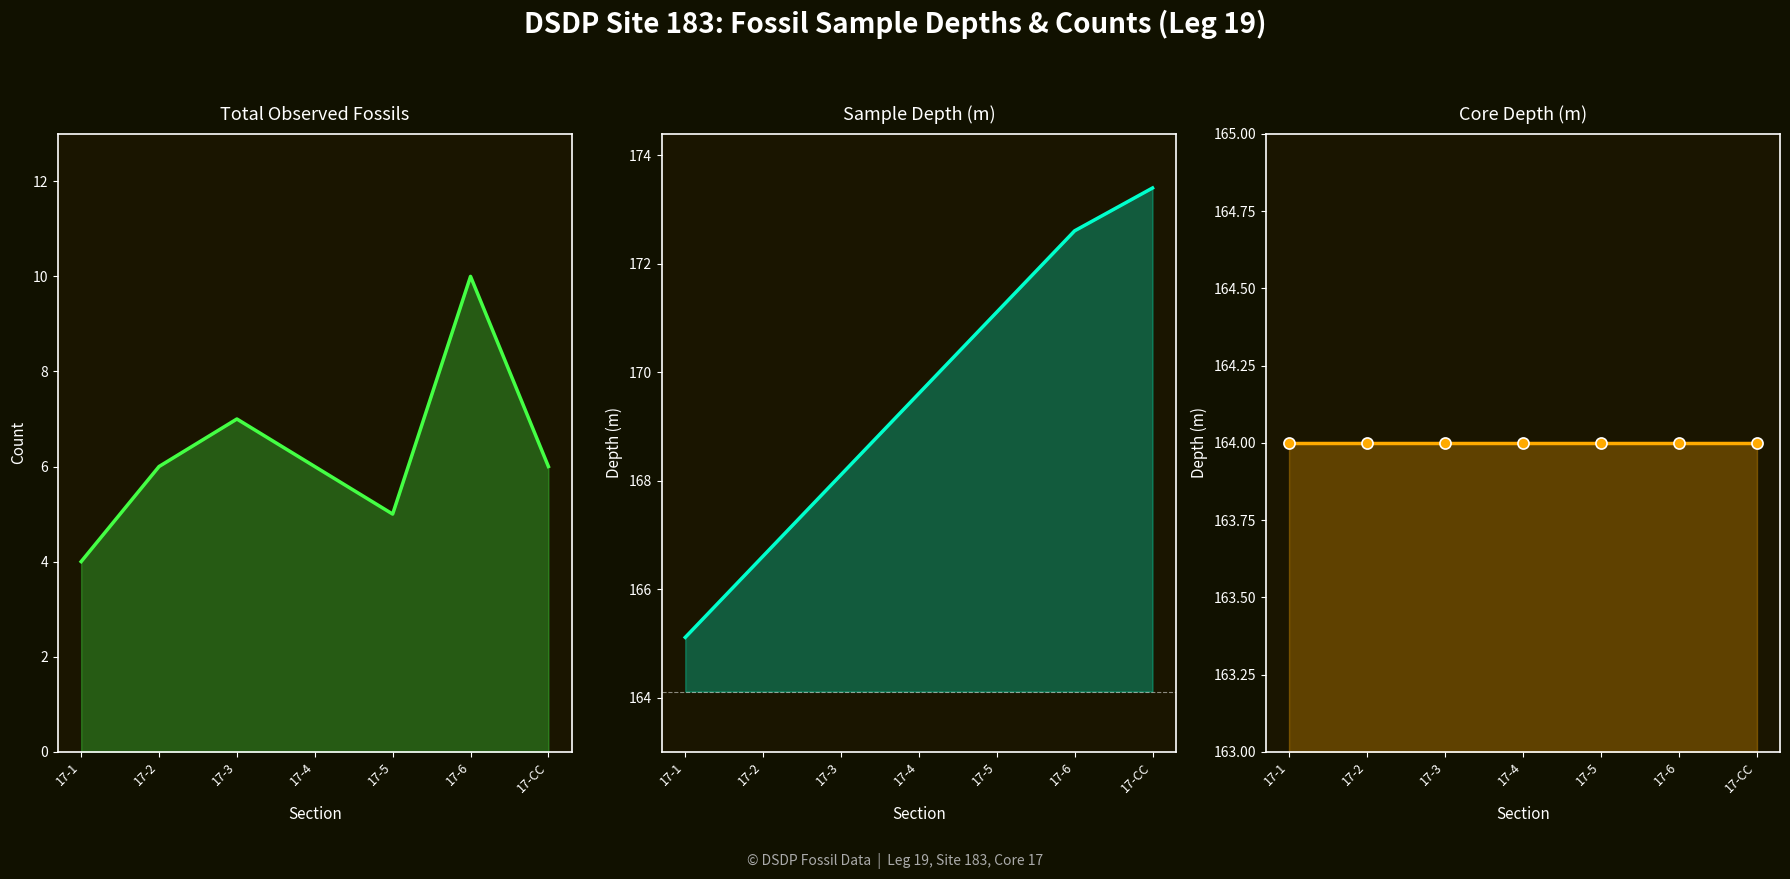

Reading left to right, what are all the values shown in this chart?

Total Observed Fossils: 4.0	6.0	7.0	6.0	5.0	10.0	6.0
sample depth(m): 165.1	166.6	168.1	169.6	171.1	172.6	173.4
coredepth(m): 164.0	164.0	164.0	164.0	164.0	164.0	164.0